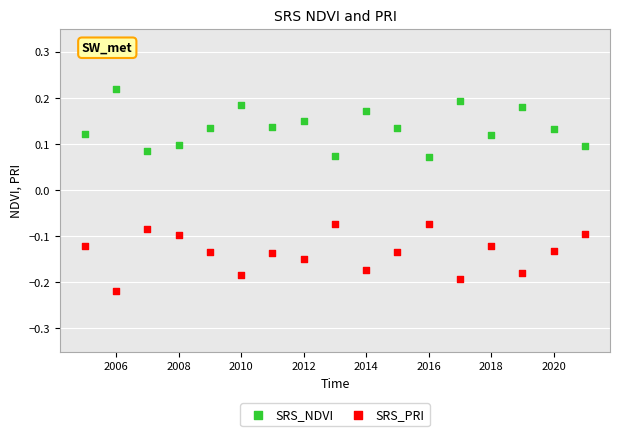

What is the X range (max minus min) for the scatter plot?

16.0